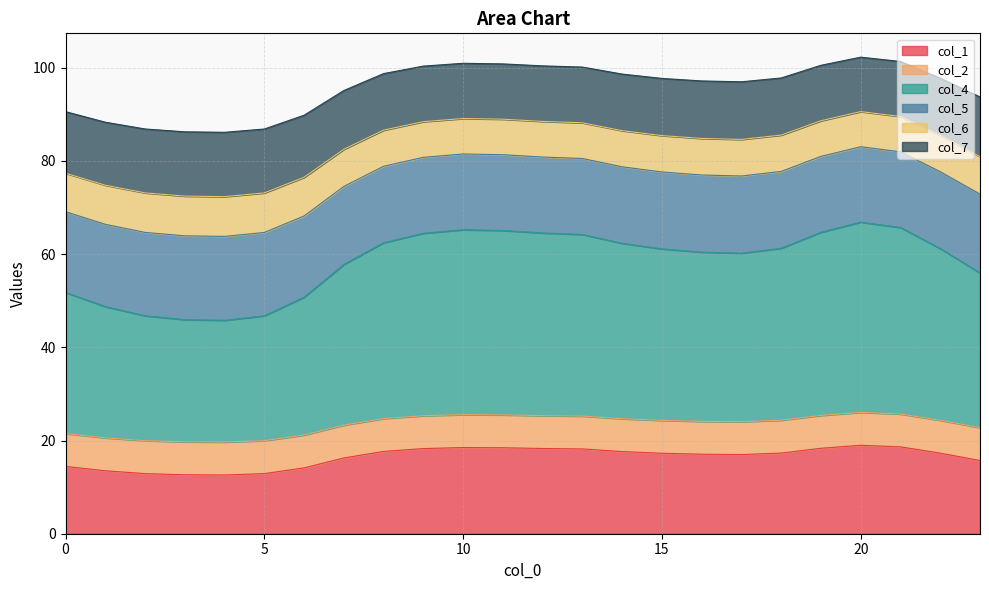

What is the lowest value of the col_1 series?

12.6